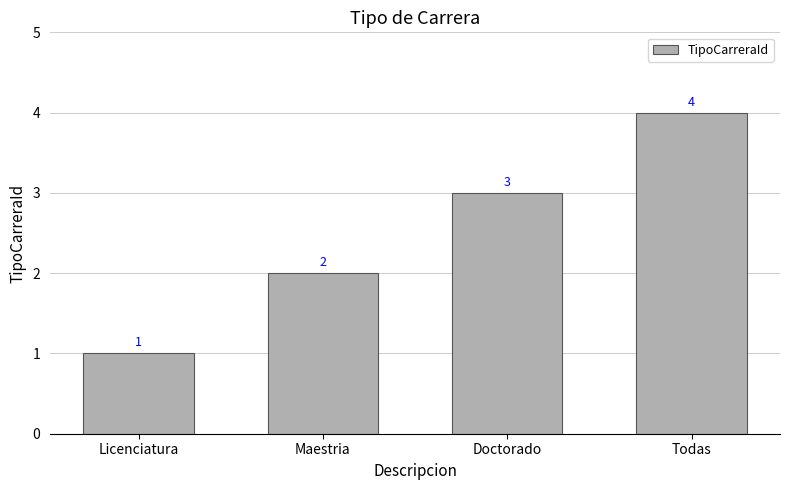

What is the difference between the maximum and minimum values?

3